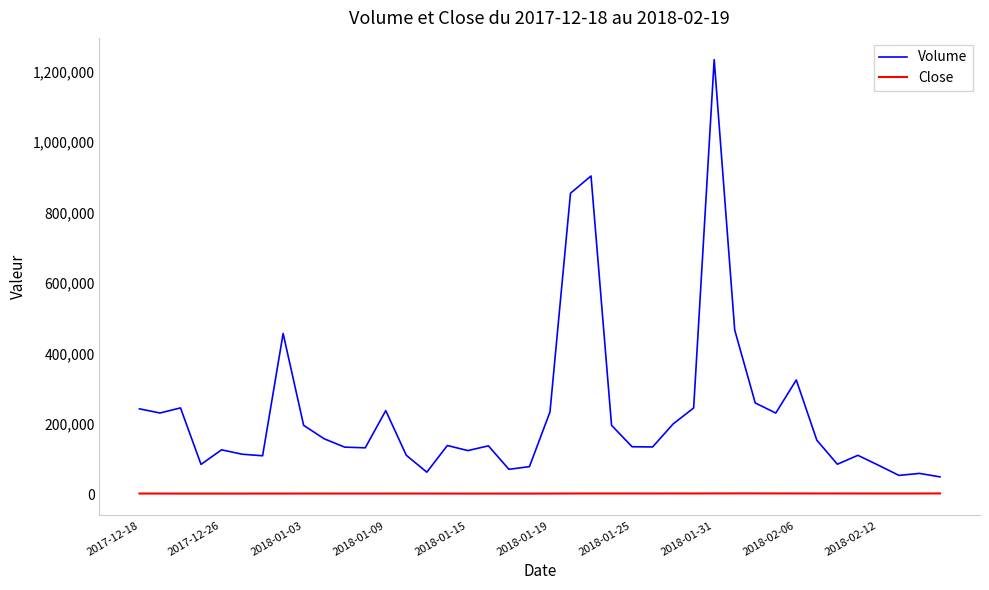

Rank the series by their maximum value, from highest to lowest.

Volume, Close